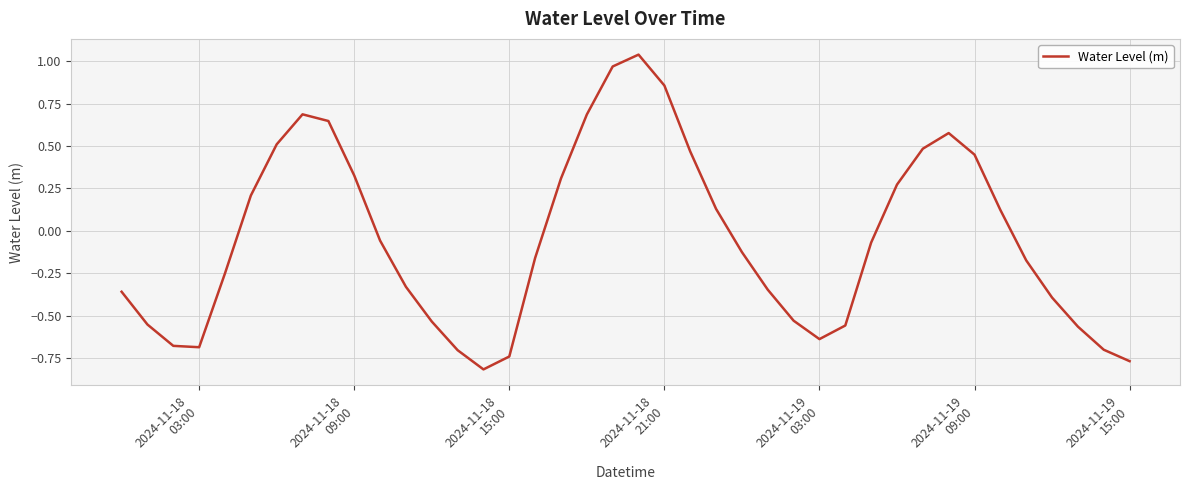

What is the difference between the maximum and minimum values?

1.9